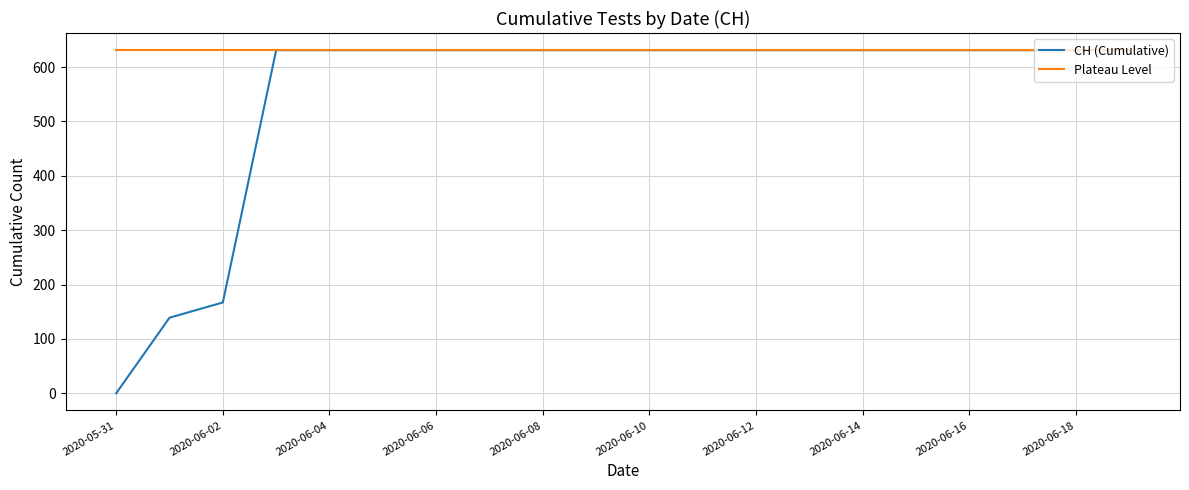

Which series has the largest range (max minus min)?

CH (Cumulative)